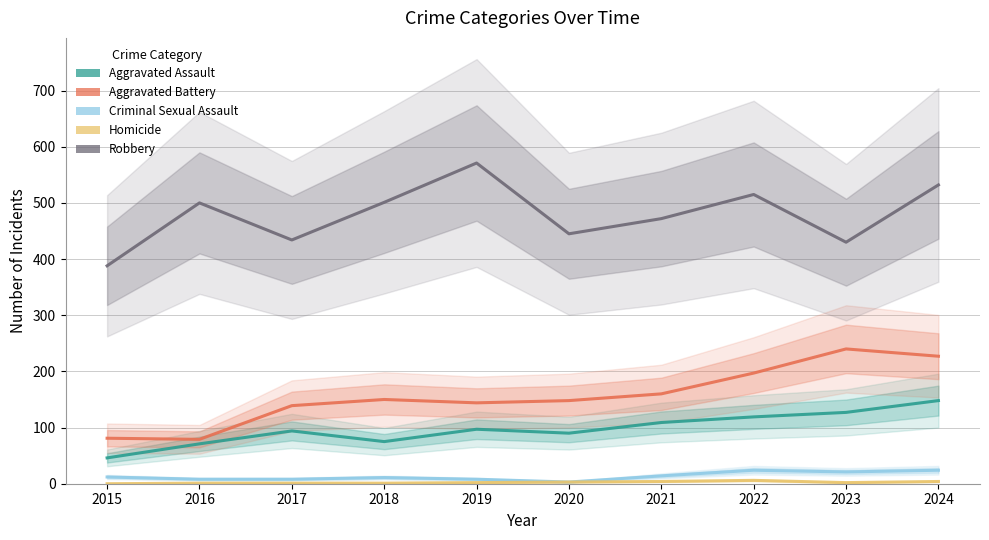

How many data points in Aggravated Assault are less than 97?

5